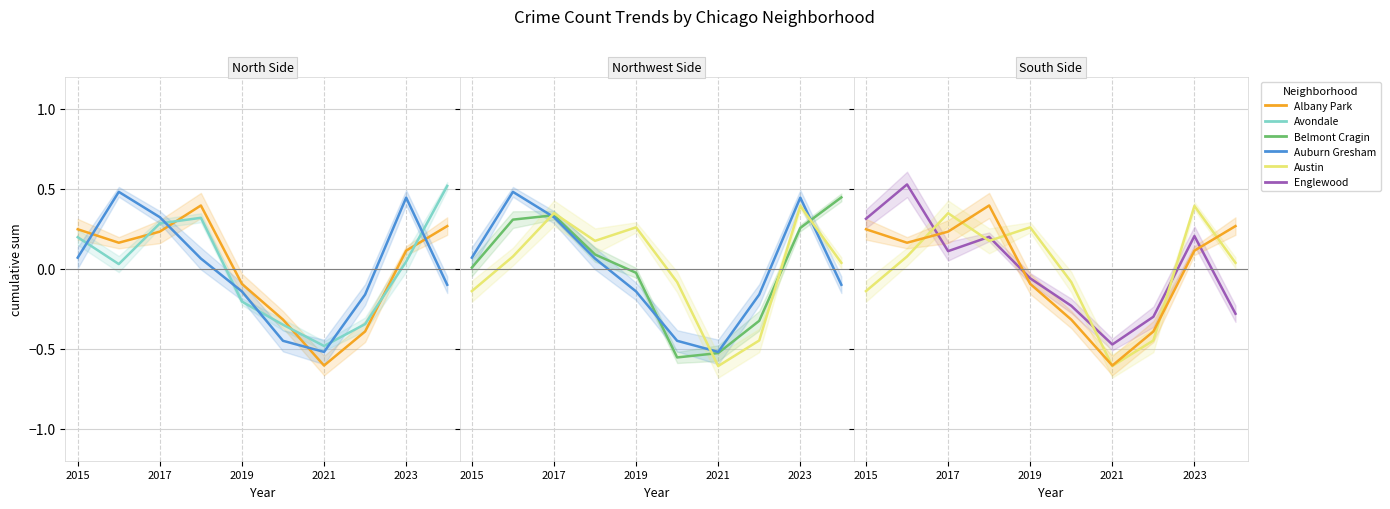

At how many categories does at least one series exceed 0?

7